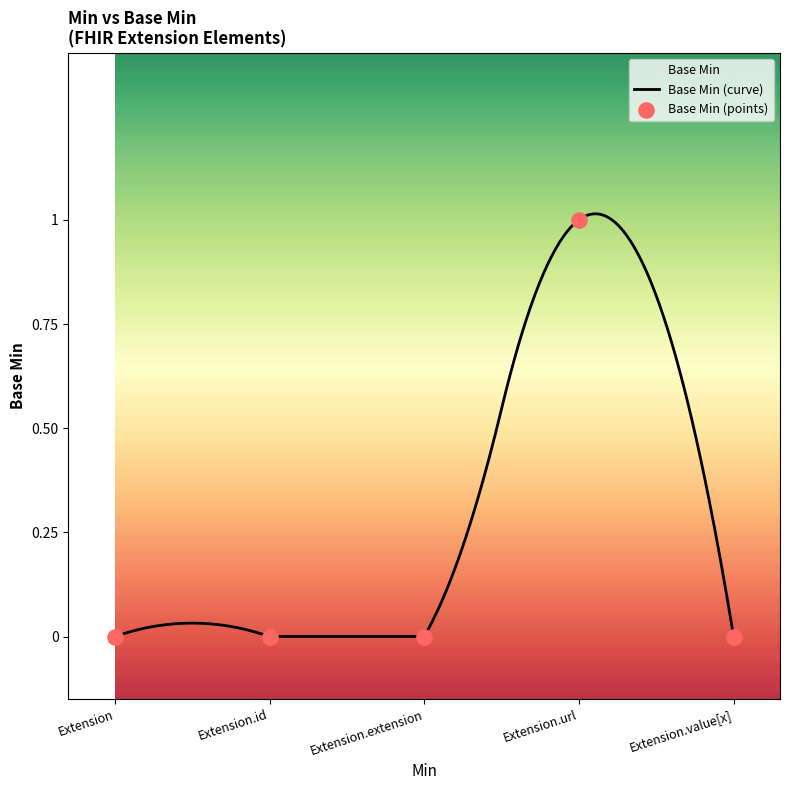

What is the change in value from Extension.extension to Extension.url?

+1